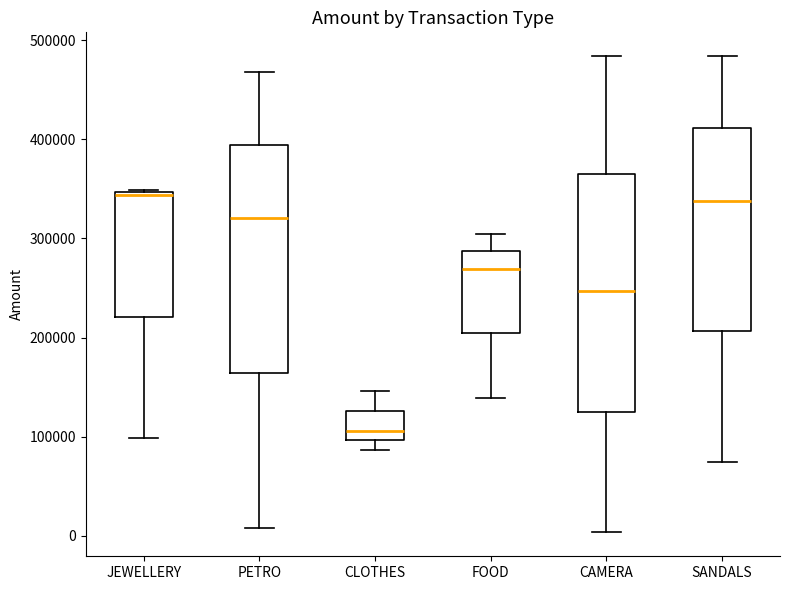

Reading left to right, read every box against the y-axis: the position of its median line, the range the box covers, and the ends of its whiskers. The values are not printed on the chart, so give them approximately, as read against the axis.

JEWELLERY: median 340000, box 220000 to 350000, whiskers 100000 to 350000
PETRO: median 320000, box 160000 to 390000, whiskers 10000 to 470000
CLOTHES: median 110000, box 100000 to 130000, whiskers 90000 to 150000
FOOD: median 270000, box 200000 to 290000, whiskers 140000 to 300000
CAMERA: median 250000, box 130000 to 370000, whiskers 0 to 480000
SANDALS: median 340000, box 210000 to 410000, whiskers 70000 to 480000